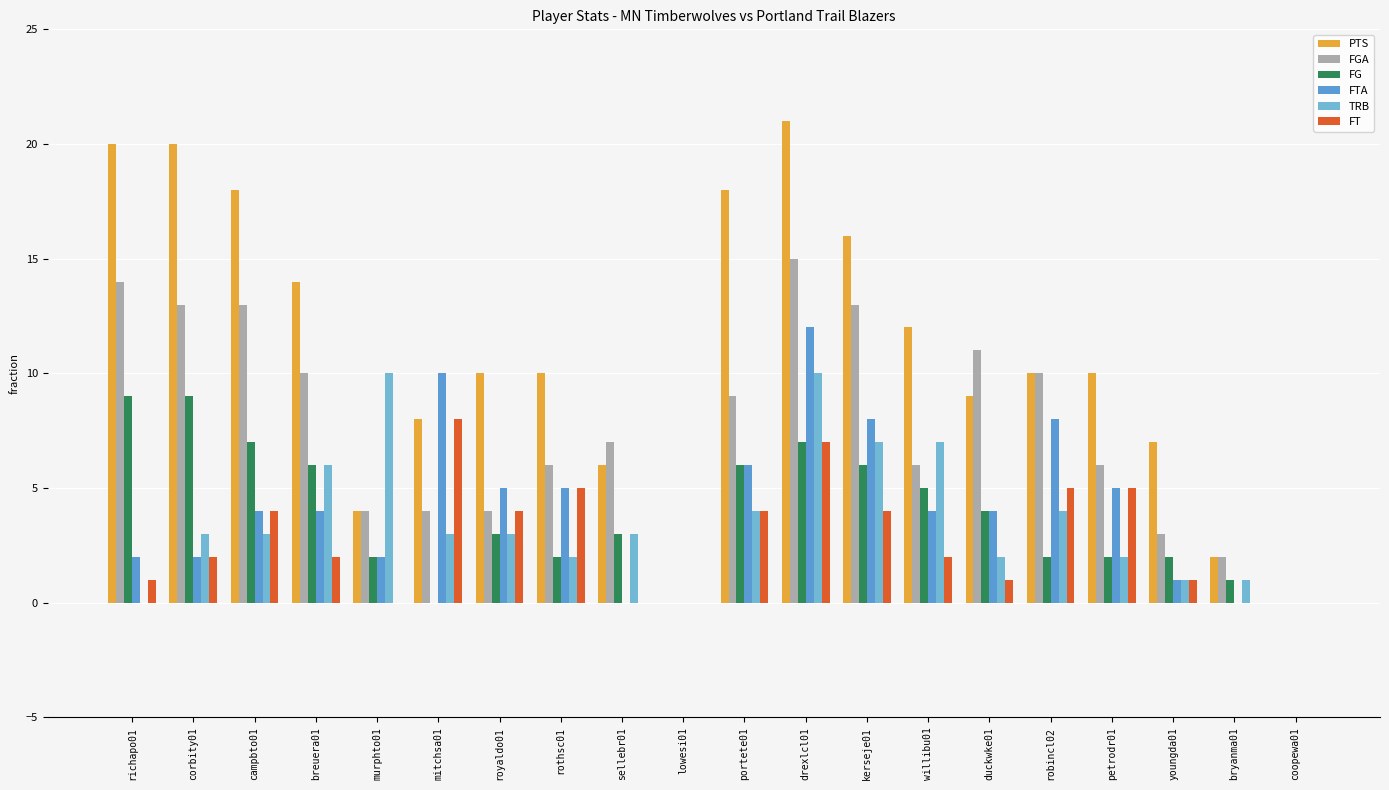

How many data points does each series have?

20